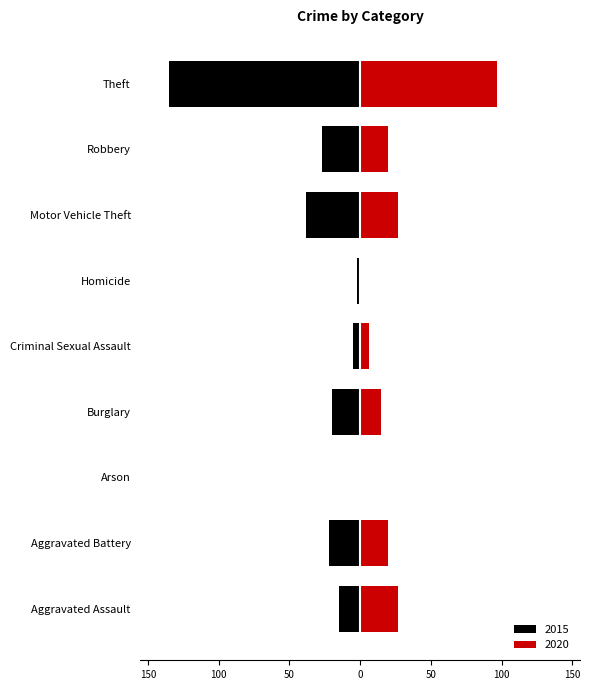

Which category has the highest value in the 2015 series?

Arson